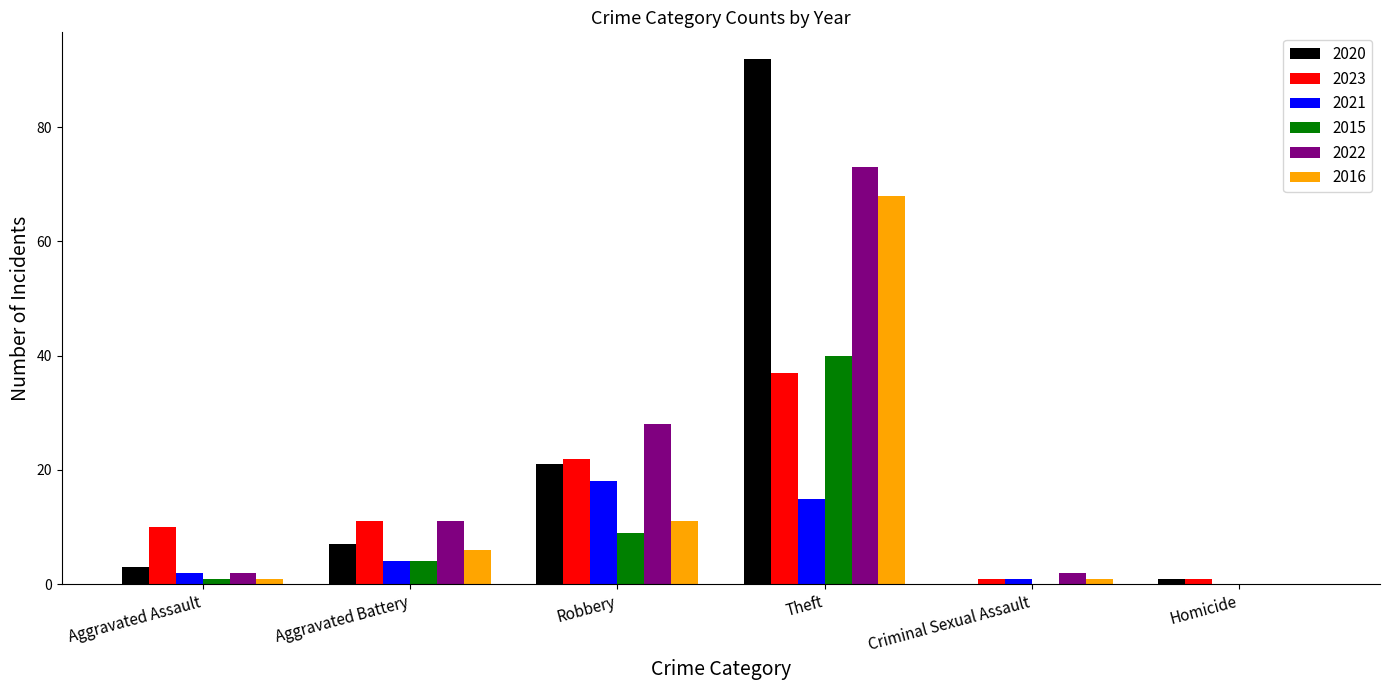

What is the maximum value for 2020?

92